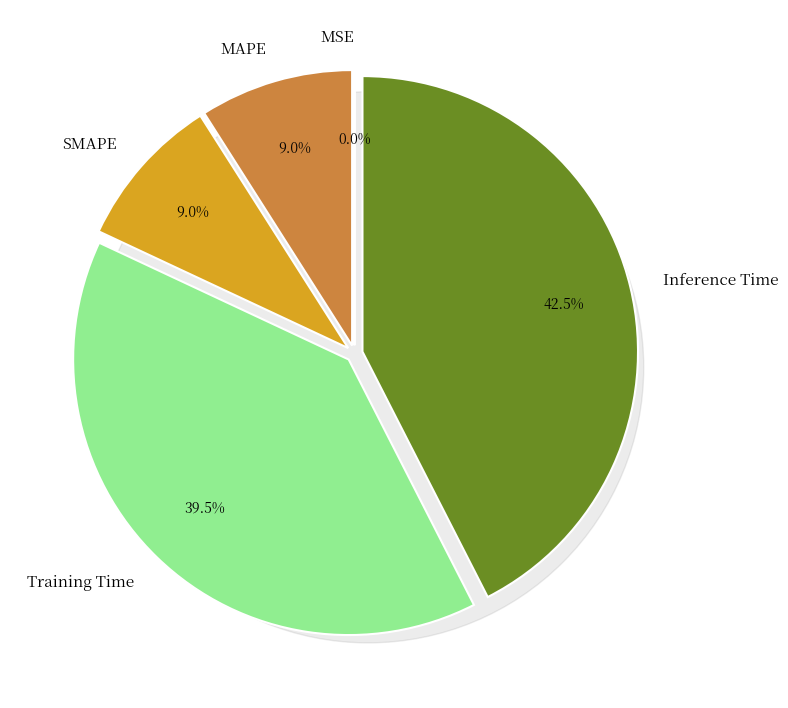

To the nearest percent, what is the combined percentage of SMAPE and MAPE?

18%